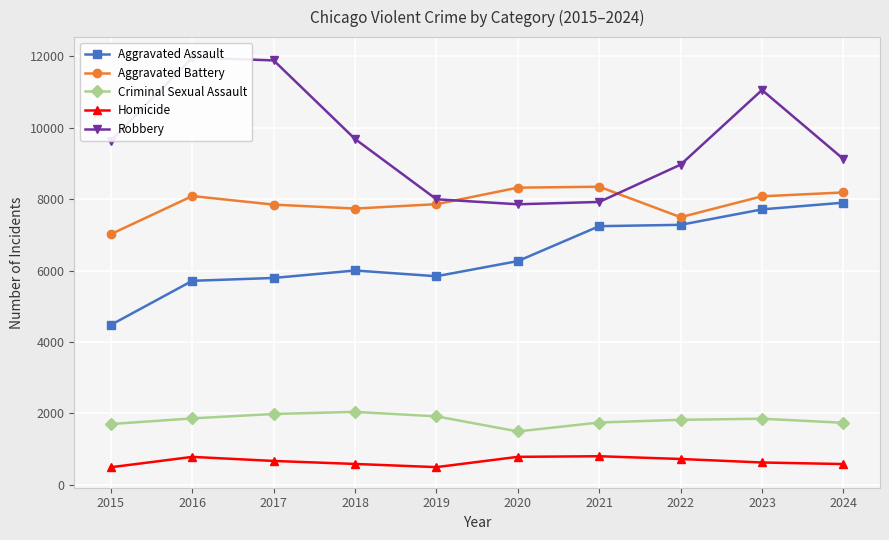

True or false: Aggravated Battery and Aggravated Assault intersect in this chart.

False